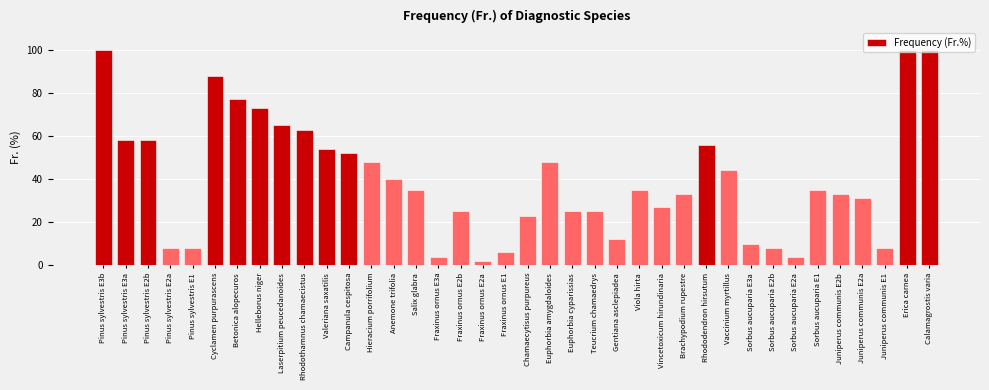

What is the difference between the second highest and second lowest values?

96